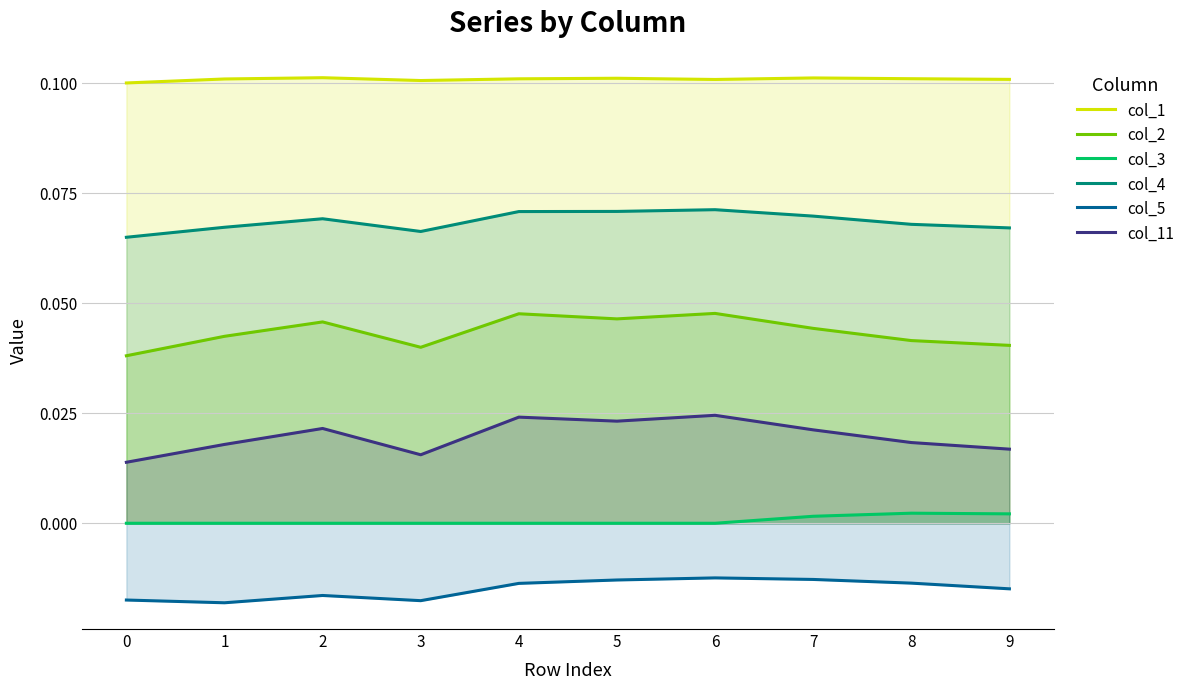

Reading left to right, what are all the values shown in this chart?

col_1: 0=0.1	1=0.1	2=0.1	3=0.1	4=0.1	5=0.1	6=0.1	7=0.1	8=0.1	9=0.1
col_2: 0=0.0	1=0.0	2=0.0	3=0.0	4=0.0	5=0.0	6=0.0	7=0.0	8=0.0	9=0.0
col_3: 0=0.0	1=0.0	2=0.0	3=0.0	4=0.0	5=0.0	6=0.0	7=0.0	8=0.0	9=0.0
col_4: 0=0.1	1=0.1	2=0.1	3=0.1	4=0.1	5=0.1	6=0.1	7=0.1	8=0.1	9=0.1
col_5: 0=-0.0	1=-0.0	2=-0.0	3=-0.0	4=-0.0	5=-0.0	6=-0.0	7=-0.0	8=-0.0	9=-0.0
col_11: 0=0.0	1=0.0	2=0.0	3=0.0	4=0.0	5=0.0	6=0.0	7=0.0	8=0.0	9=0.0